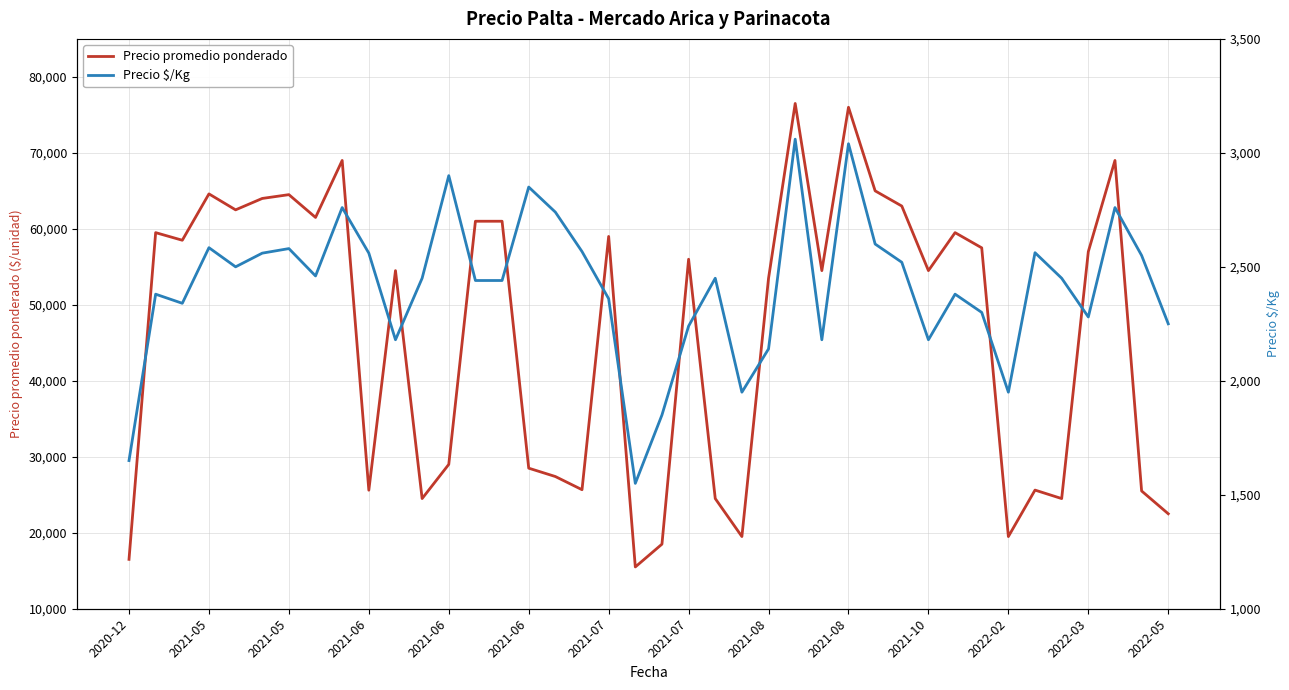

At 2022-05, list the series in order from smallest to largest.

Precio $/Kg, Precio promedio ponderado